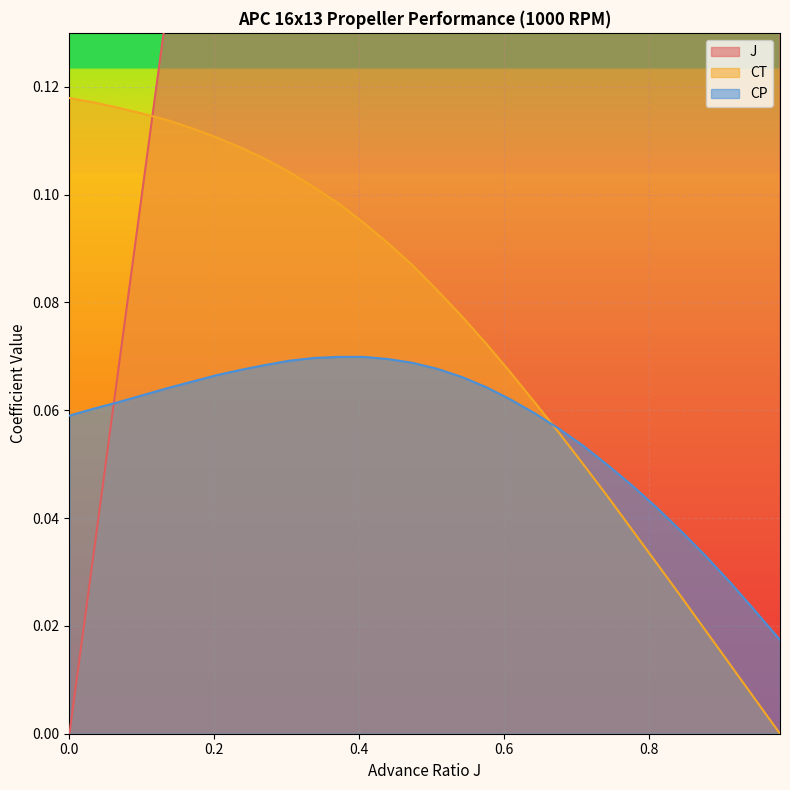

Which series changed the most between 0.0676 and 0.2367?

J